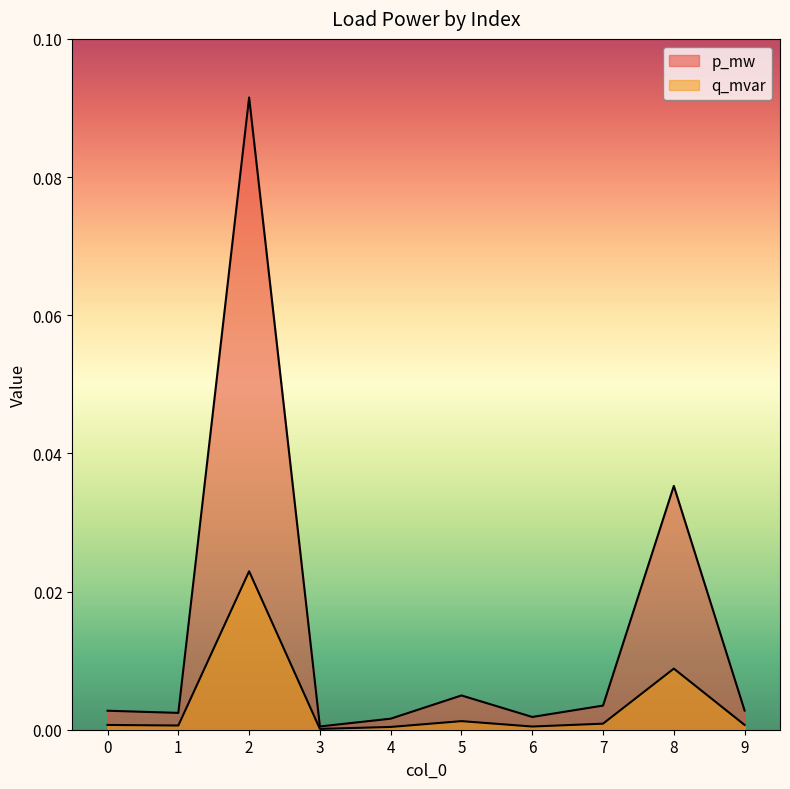

Rank the series at 5 from highest to lowest value.

p_mw, q_mvar